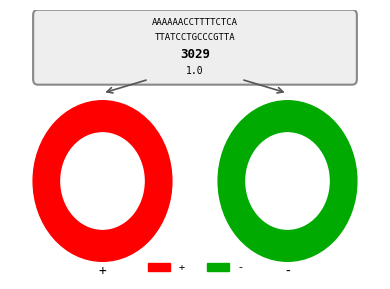

Rank the categories by value from highest to lowest.

+, -